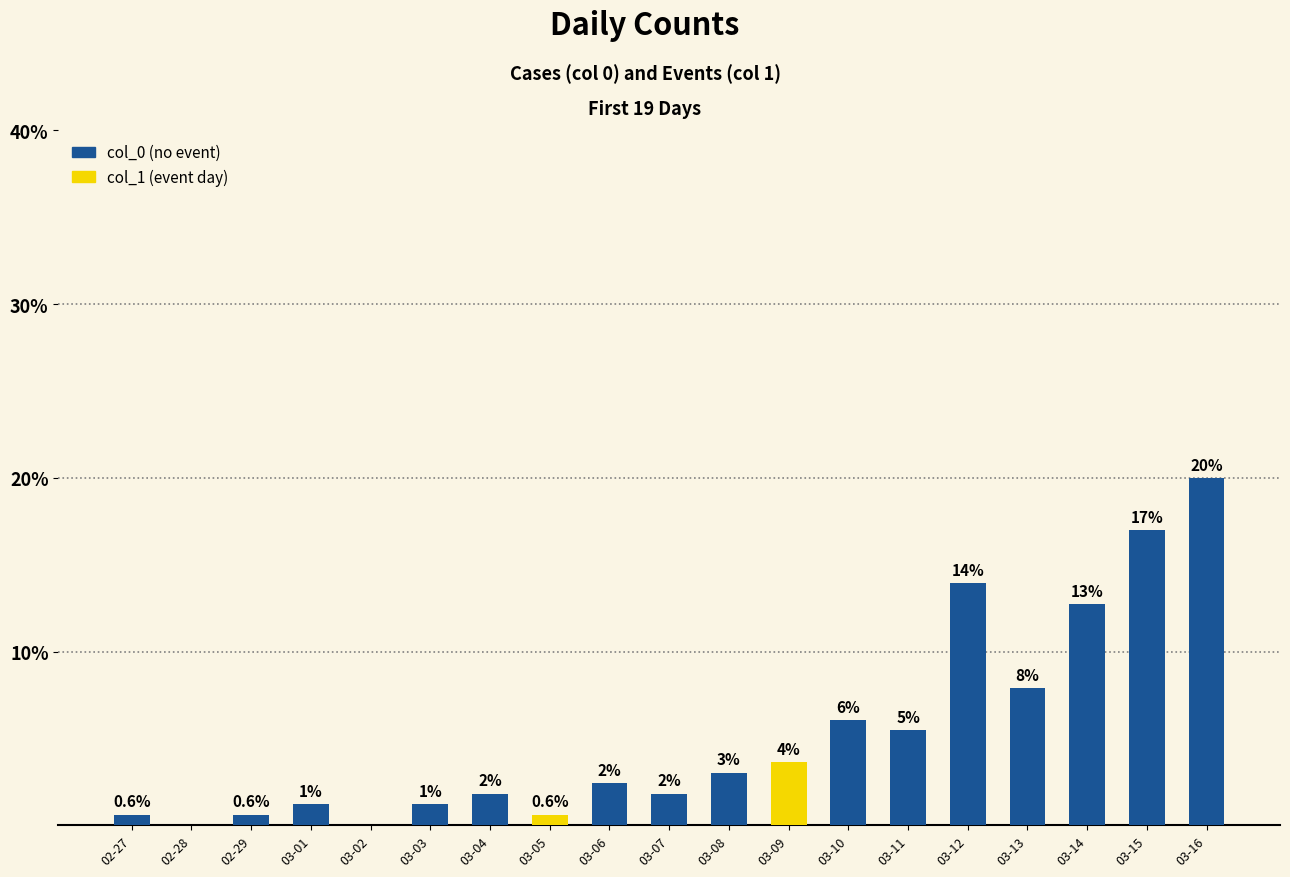

Are the bars grouped side by side (vs. stacked)?

No